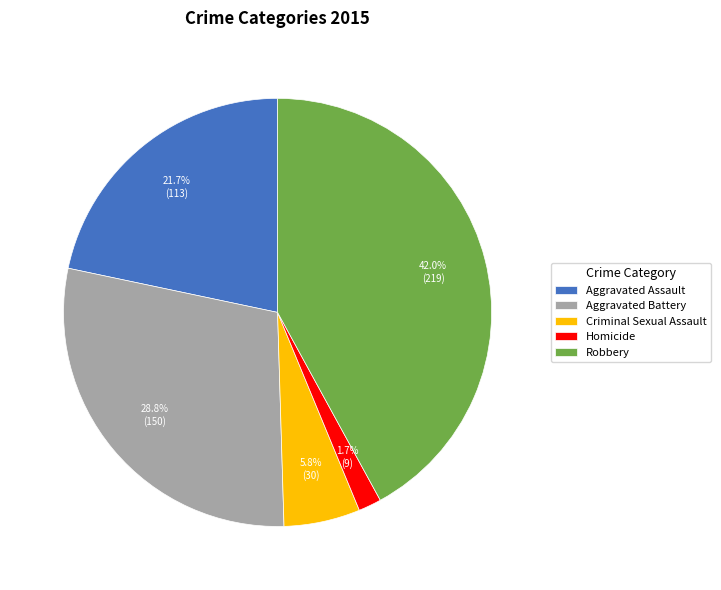

To the nearest percent, what is the combined percentage of Criminal Sexual Assault and Aggravated Battery?

35%